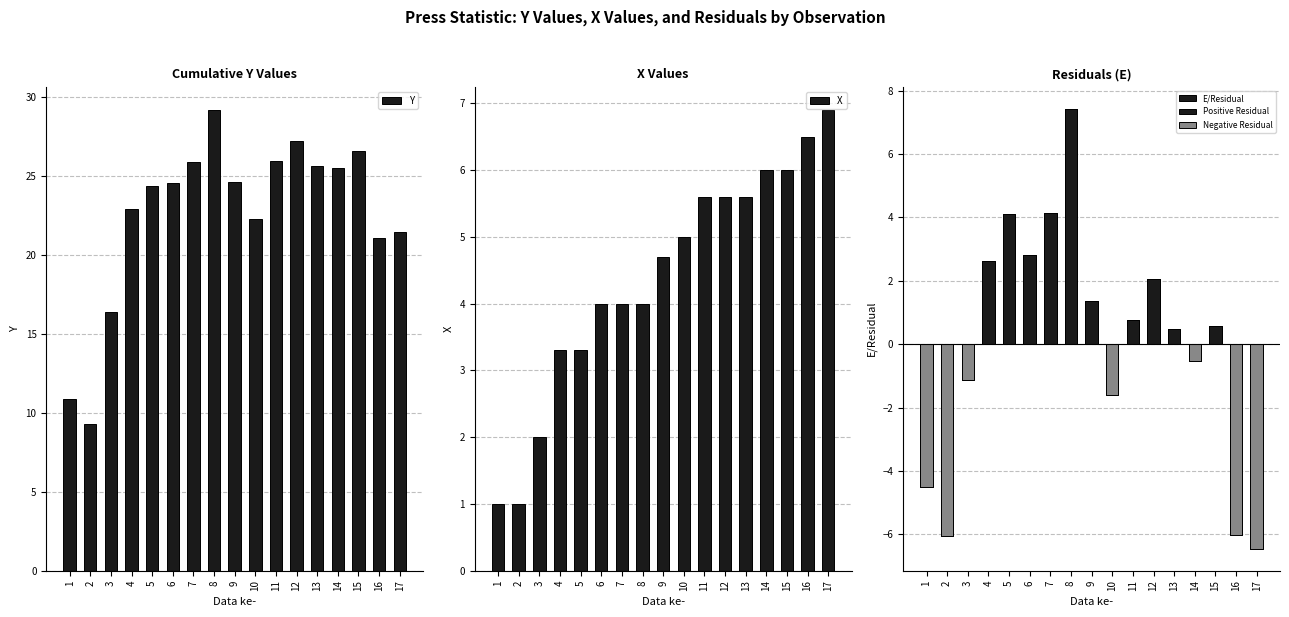

How many series are shown in this chart?

3